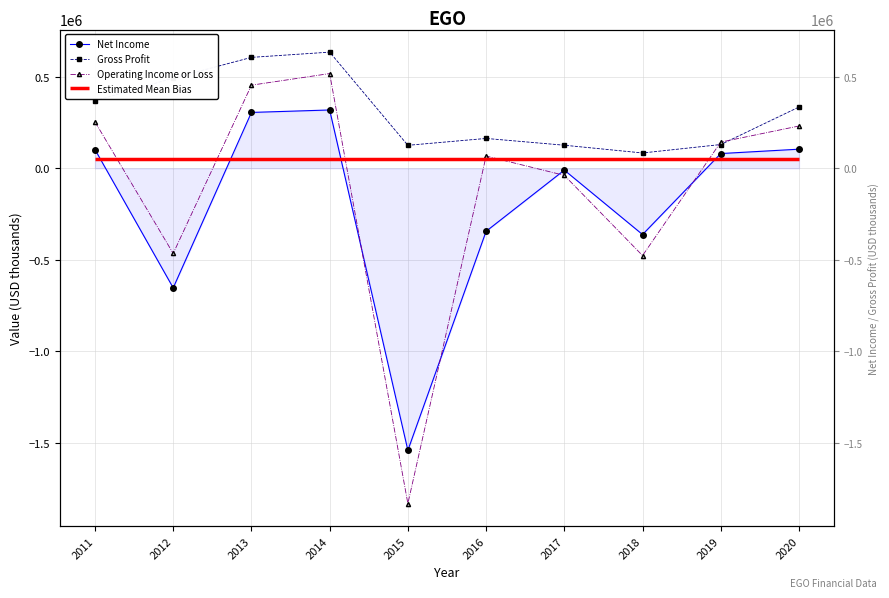

Which series has the largest total across all categories?

Gross Profit